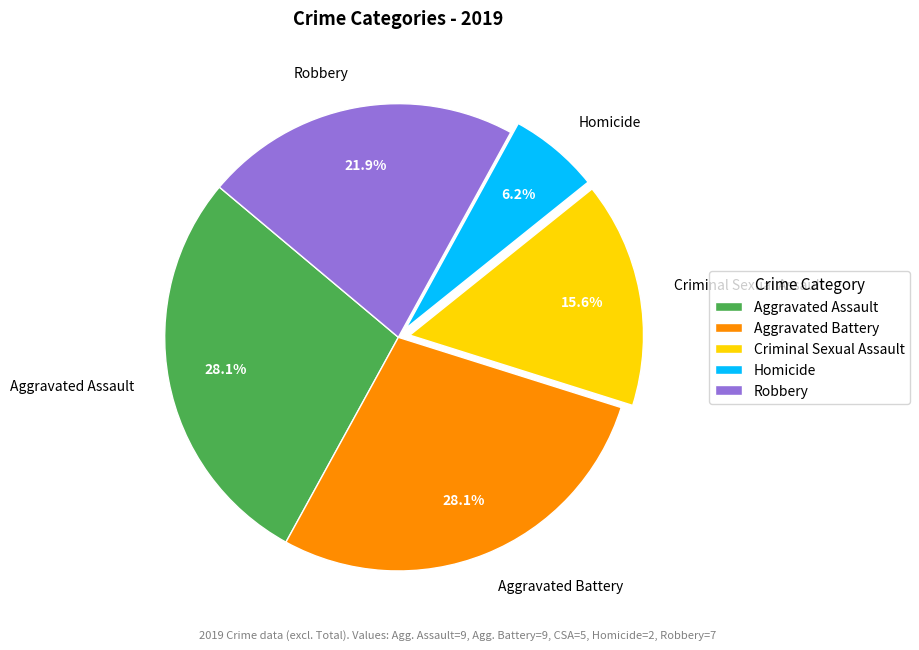

To the nearest percent, what is the difference between the largest and smallest slice percentages?

22%